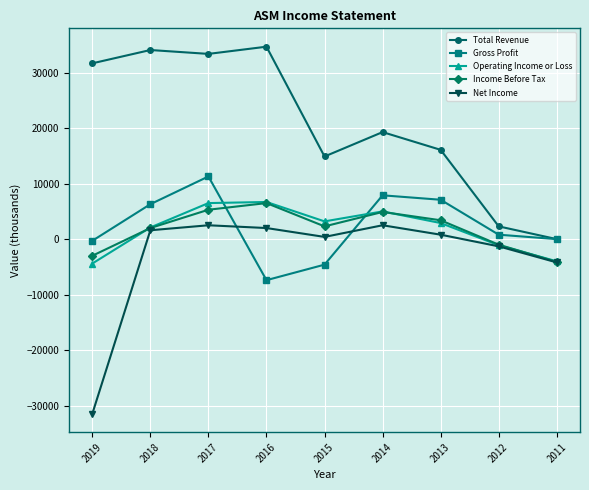

At which category is the sum across all series the highest?

2017